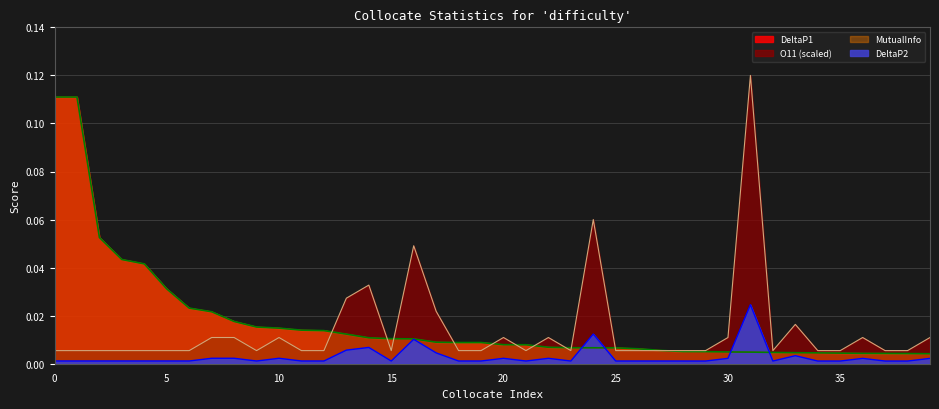

Which series ends up on top after the final intersection of DeltaP1 and O11_scaled?

O11_scaled